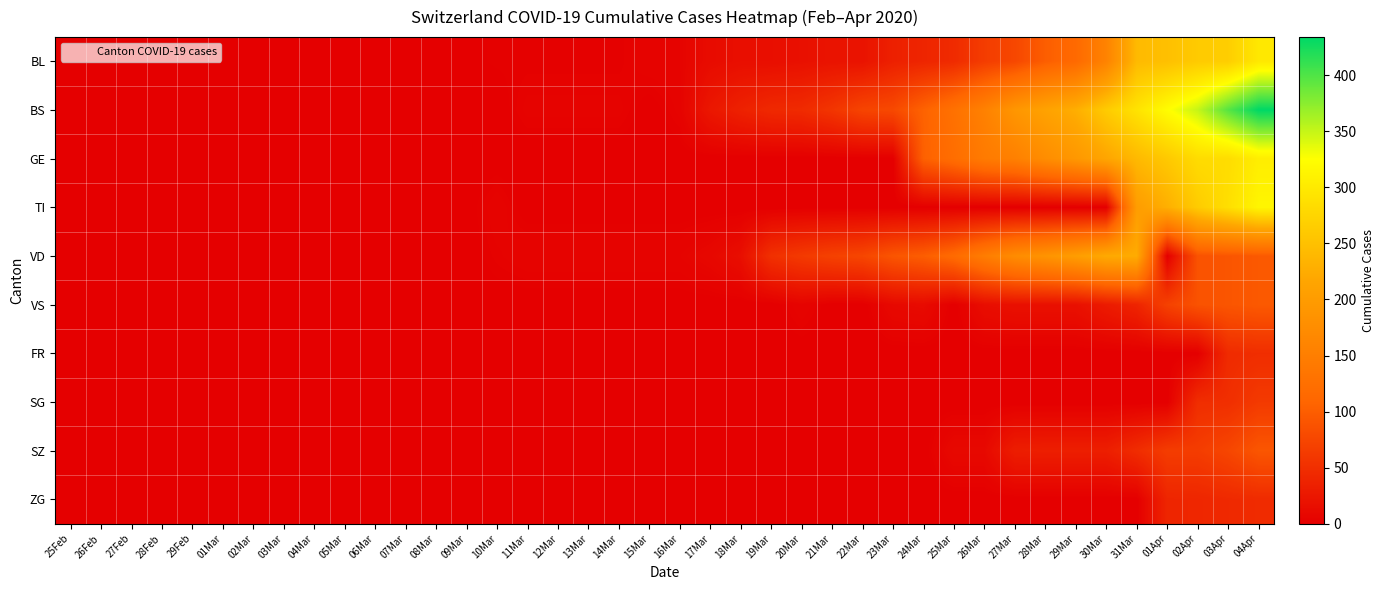

Reading left to right, transcribe all the data shown in this chart.

BL: 25Feb=0	26Feb=0	27Feb=0	28Feb=0	29Feb=0	01Mar=0	02Mar=0	03Mar=0	04Mar=0	05Mar=0	06Mar=0	07Mar=0	08Mar=0	09Mar=1	10Mar=2	11Mar=2	12Mar=2	13Mar=2	14Mar=2	15Mar=5	16Mar=5	17Mar=13	18Mar=16	19Mar=16	20Mar=18	21Mar=21	22Mar=21	23Mar=35	24Mar=40	25Mar=46	26Mar=65	27Mar=76	28Mar=100	29Mar=115	30Mar=158	31Mar=242	01Apr=249	02Apr=262	03Apr=266	04Apr=298
BS: 25Feb=0	26Feb=0	27Feb=0	28Feb=0	29Feb=0	01Mar=0	02Mar=0	03Mar=0	04Mar=0	05Mar=0	06Mar=0	07Mar=0	08Mar=0	09Mar=0	10Mar=0	11Mar=4	12Mar=4	13Mar=4	14Mar=4	15Mar=0	16Mar=4	17Mar=25	18Mar=36	19Mar=44	20Mar=46	21Mar=57	22Mar=73	23Mar=78	24Mar=105	25Mar=128	26Mar=155	27Mar=191	28Mar=211	29Mar=228	30Mar=263	31Mar=292	01Apr=323	02Apr=350	03Apr=397	04Apr=434
GE: 25Feb=0	26Feb=0	27Feb=0	28Feb=0	29Feb=0	01Mar=0	02Mar=0	03Mar=0	04Mar=0	05Mar=0	06Mar=0	07Mar=0	08Mar=0	09Mar=0	10Mar=0	11Mar=0	12Mar=0	13Mar=0	14Mar=0	15Mar=0	16Mar=0	17Mar=0	18Mar=0	19Mar=0	20Mar=0	21Mar=0	22Mar=0	23Mar=0	24Mar=103	25Mar=122	26Mar=144	27Mar=153	28Mar=175	29Mar=193	30Mar=216	31Mar=241	01Apr=260	02Apr=283	03Apr=284	04Apr=305
TI: 25Feb=0	26Feb=0	27Feb=0	28Feb=0	29Feb=0	01Mar=0	02Mar=0	03Mar=0	04Mar=0	05Mar=0	06Mar=0	07Mar=0	08Mar=0	09Mar=0	10Mar=5	11Mar=0	12Mar=0	13Mar=0	14Mar=0	15Mar=0	16Mar=0	17Mar=0	18Mar=0	19Mar=0	20Mar=0	21Mar=0	22Mar=0	23Mar=0	24Mar=0	25Mar=0	26Mar=0	27Mar=0	28Mar=0	29Mar=0	30Mar=0	31Mar=202	01Apr=229	02Apr=263	03Apr=287	04Apr=314
VD: 25Feb=0	26Feb=0	27Feb=0	28Feb=0	29Feb=0	01Mar=0	02Mar=0	03Mar=0	04Mar=0	05Mar=0	06Mar=0	07Mar=0	08Mar=0	09Mar=0	10Mar=3	11Mar=5	12Mar=5	13Mar=5	14Mar=5	15Mar=5	16Mar=5	17Mar=9	18Mar=16	19Mar=52	20Mar=62	21Mar=70	22Mar=75	23Mar=91	24Mar=100	25Mar=117	26Mar=148	27Mar=174	28Mar=187	29Mar=203	30Mar=223	31Mar=225	01Apr=0	02Apr=88	03Apr=91	04Apr=95
VS: 25Feb=0	26Feb=0	27Feb=0	28Feb=0	29Feb=0	01Mar=0	02Mar=0	03Mar=0	04Mar=0	05Mar=0	06Mar=0	07Mar=0	08Mar=0	09Mar=0	10Mar=0	11Mar=0	12Mar=0	13Mar=0	14Mar=0	15Mar=0	16Mar=0	17Mar=0	18Mar=0	19Mar=0	20Mar=5	21Mar=0	22Mar=0	23Mar=10	24Mar=12	25Mar=0	26Mar=15	27Mar=18	28Mar=18	29Mar=18	30Mar=29	31Mar=39	01Apr=70	02Apr=88	03Apr=91	04Apr=95
FR: 25Feb=0	26Feb=0	27Feb=0	28Feb=0	29Feb=0	01Mar=0	02Mar=0	03Mar=0	04Mar=0	05Mar=0	06Mar=0	07Mar=0	08Mar=0	09Mar=0	10Mar=0	11Mar=0	12Mar=0	13Mar=0	14Mar=0	15Mar=0	16Mar=0	17Mar=0	18Mar=0	19Mar=0	20Mar=0	21Mar=0	22Mar=0	23Mar=0	24Mar=0	25Mar=0	26Mar=0	27Mar=0	28Mar=0	29Mar=0	30Mar=0	31Mar=0	01Apr=0	02Apr=0	03Apr=46	04Apr=49
SG: 25Feb=0	26Feb=0	27Feb=0	28Feb=0	29Feb=0	01Mar=0	02Mar=0	03Mar=0	04Mar=0	05Mar=0	06Mar=0	07Mar=0	08Mar=0	09Mar=0	10Mar=0	11Mar=0	12Mar=0	13Mar=0	14Mar=0	15Mar=0	16Mar=0	17Mar=0	18Mar=0	19Mar=0	20Mar=0	21Mar=0	22Mar=0	23Mar=0	24Mar=0	25Mar=0	26Mar=0	27Mar=0	28Mar=0	29Mar=0	30Mar=0	31Mar=0	01Apr=0	02Apr=49	03Apr=50	04Apr=62
SZ: 25Feb=0	26Feb=0	27Feb=0	28Feb=0	29Feb=0	01Mar=0	02Mar=0	03Mar=0	04Mar=0	05Mar=0	06Mar=0	07Mar=0	08Mar=0	09Mar=0	10Mar=0	11Mar=0	12Mar=0	13Mar=0	14Mar=0	15Mar=0	16Mar=0	17Mar=0	18Mar=0	19Mar=0	20Mar=0	21Mar=0	22Mar=0	23Mar=0	24Mar=0	25Mar=10	26Mar=10	27Mar=32	28Mar=33	29Mar=33	30Mar=33	31Mar=48	01Apr=65	02Apr=65	03Apr=75	04Apr=92
ZG: 25Feb=0	26Feb=0	27Feb=0	28Feb=0	29Feb=0	01Mar=0	02Mar=0	03Mar=0	04Mar=0	05Mar=0	06Mar=0	07Mar=0	08Mar=0	09Mar=0	10Mar=0	11Mar=0	12Mar=0	13Mar=0	14Mar=0	15Mar=0	16Mar=0	17Mar=0	18Mar=0	19Mar=0	20Mar=0	21Mar=0	22Mar=0	23Mar=0	24Mar=0	25Mar=0	26Mar=0	27Mar=0	28Mar=0	29Mar=0	30Mar=0	31Mar=0	01Apr=40	02Apr=41	03Apr=44	04Apr=46